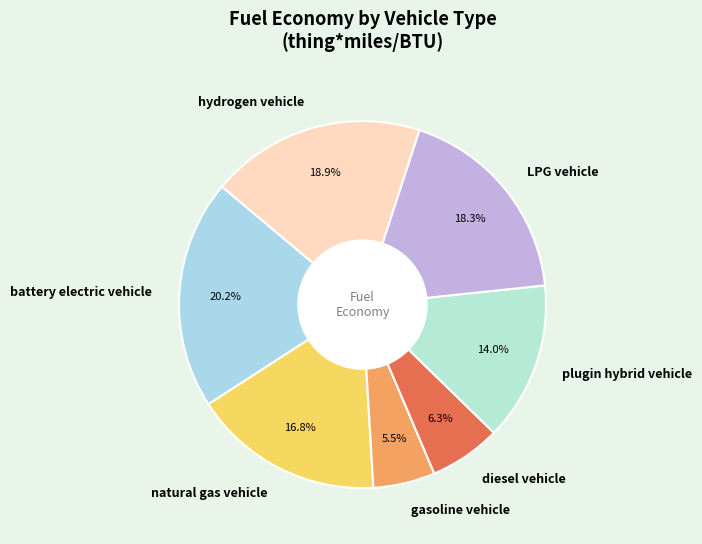

How many slices are in this pie chart?

7